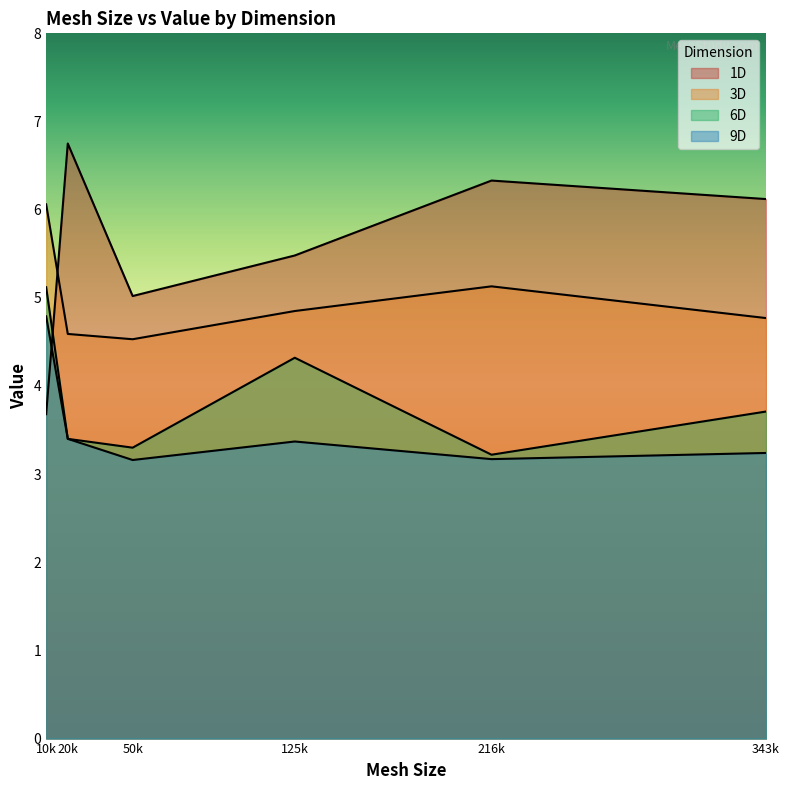

At 216k, list the series in order from smallest to largest.

9D, 6D, 3D, 1D